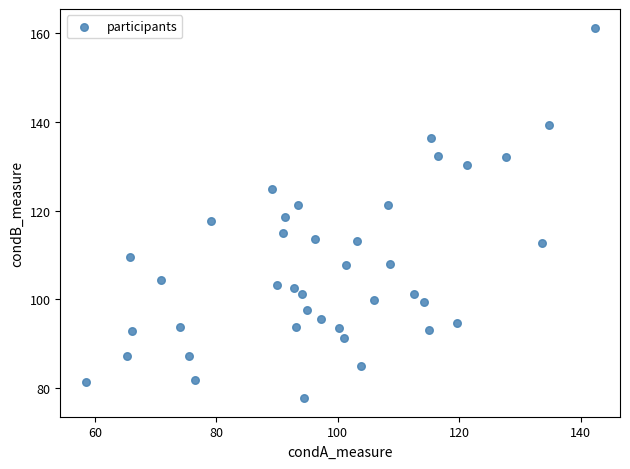

What is the range of Y values (max minus min)?

83.7